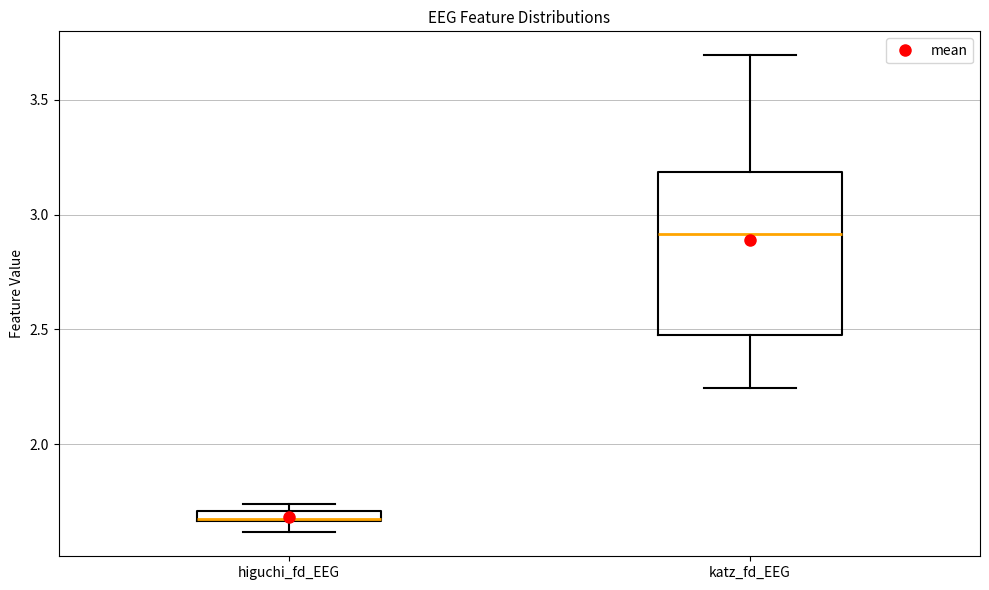

Which box has the lowest median line?

higuchi_fd_EEG